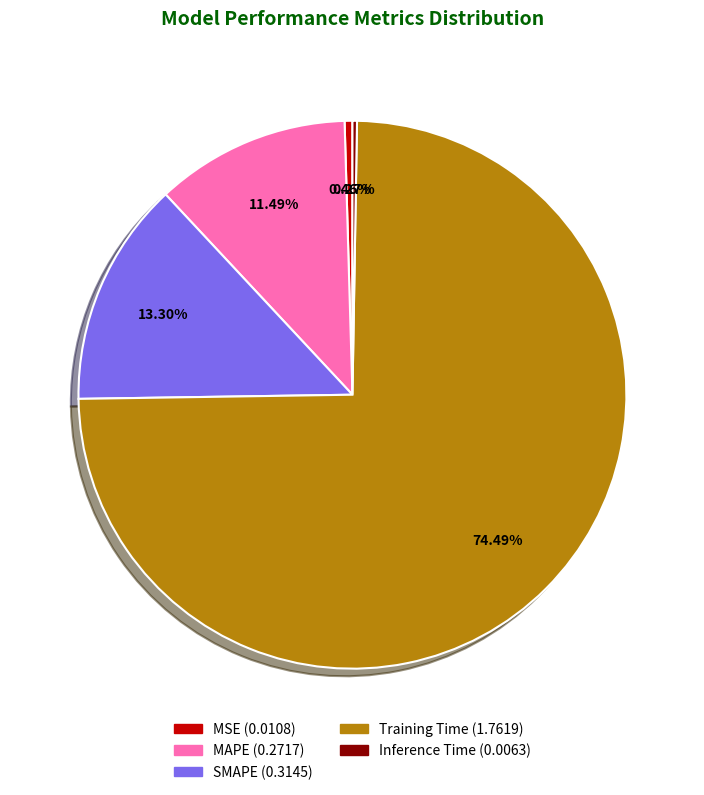

Is there a majority slice in this chart?

Yes